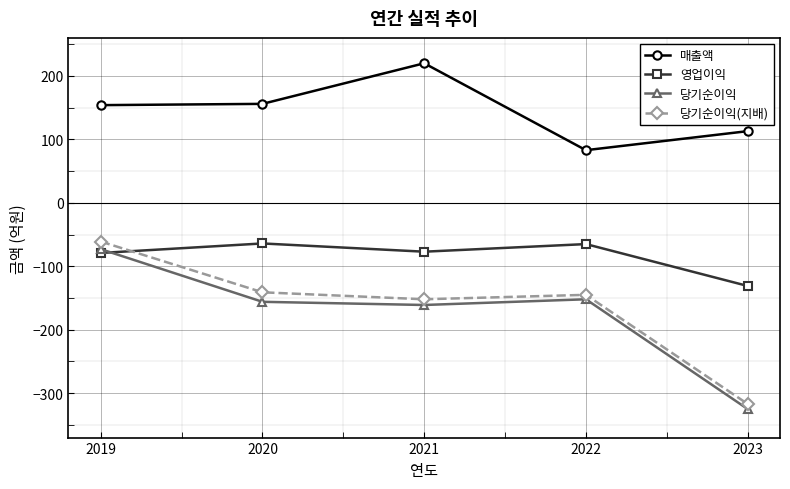

How many values in the 매출액 series are below 154?

2